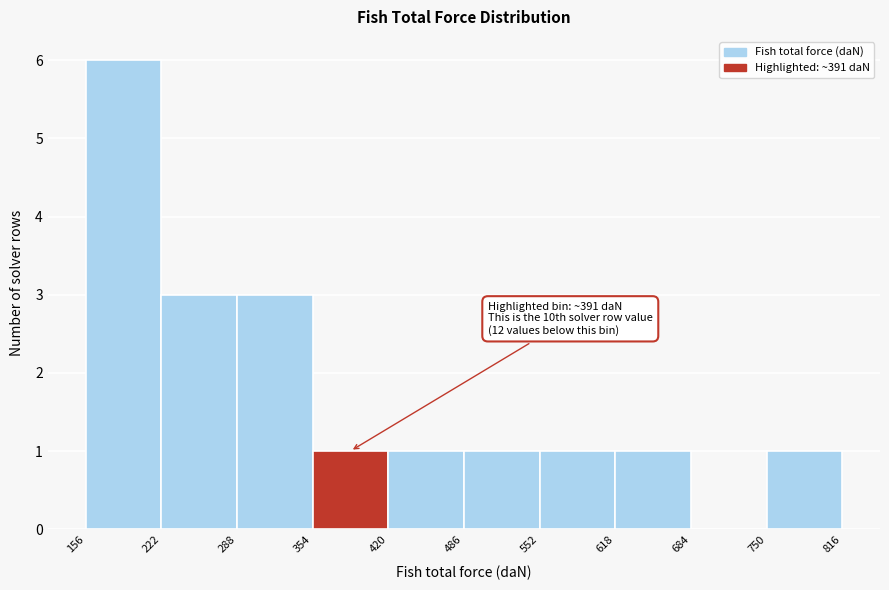

Over which range of the x-axis is the bar tallest?

156 to 222